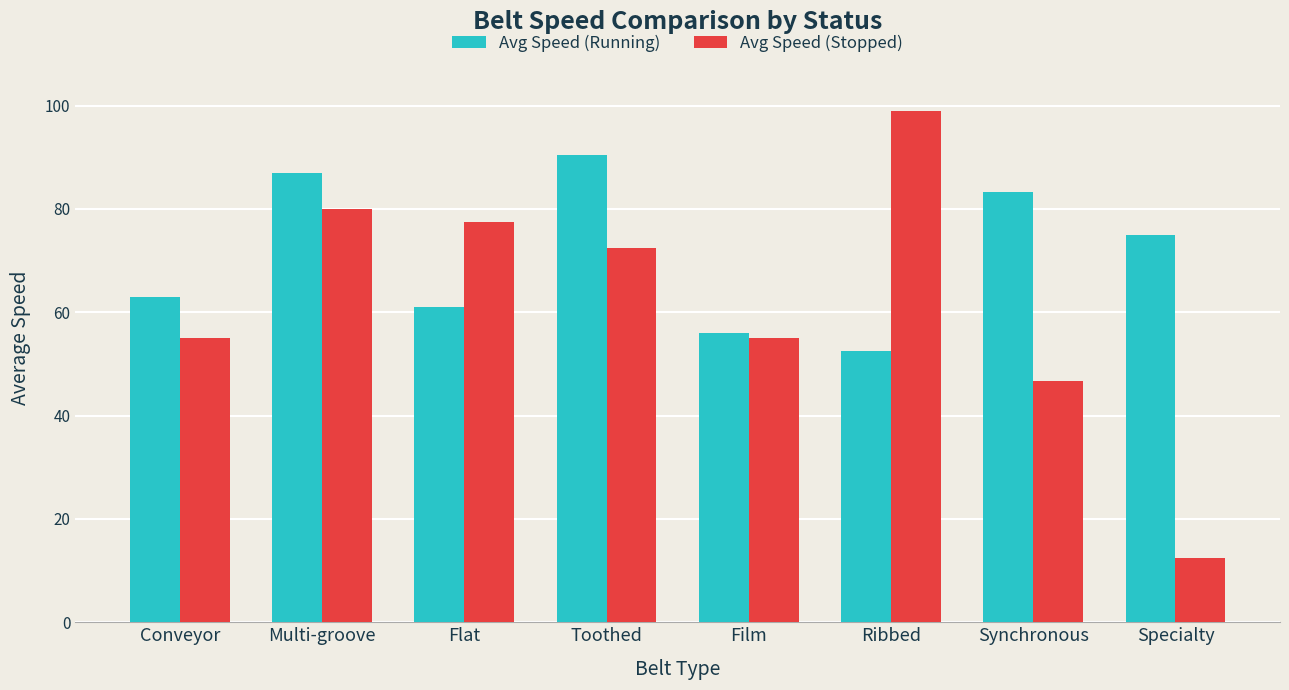

How many distinct data groups are displayed?

2